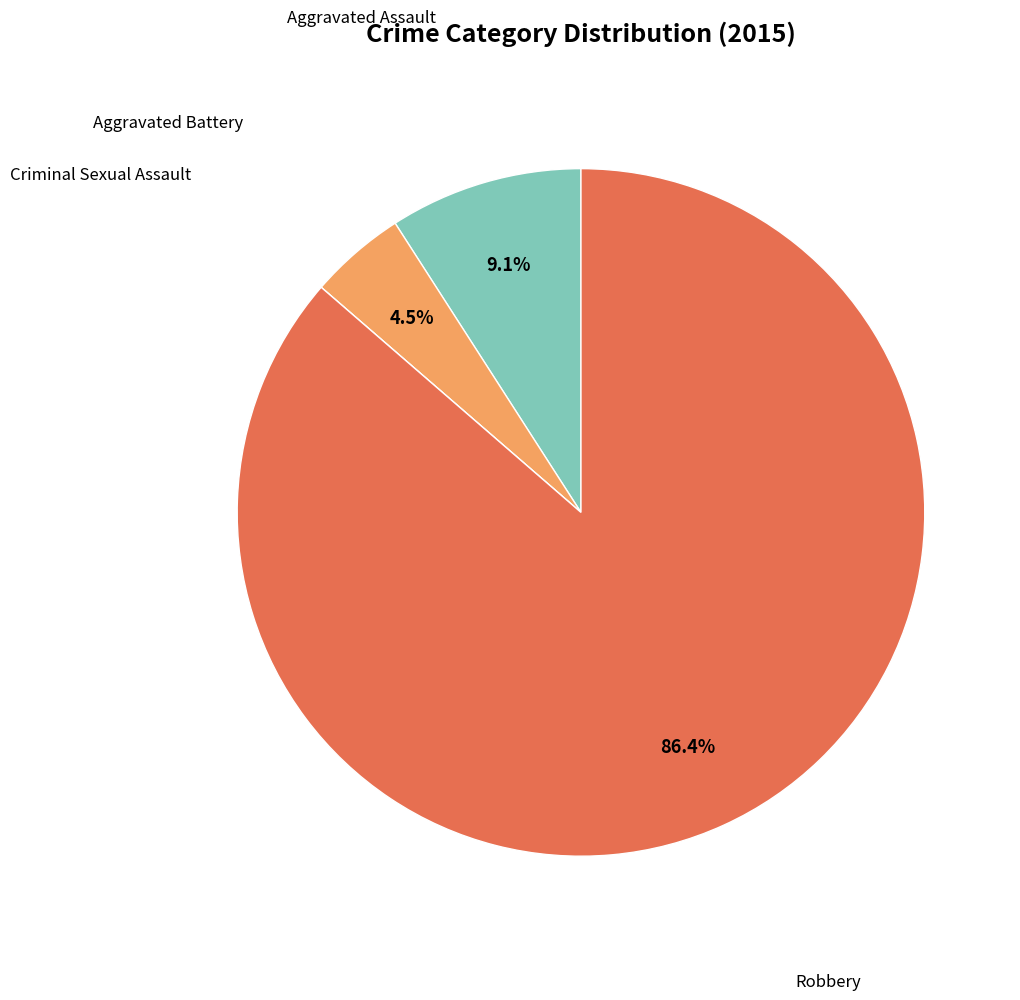

Is there any slice that represents more than half of the pie?

Yes